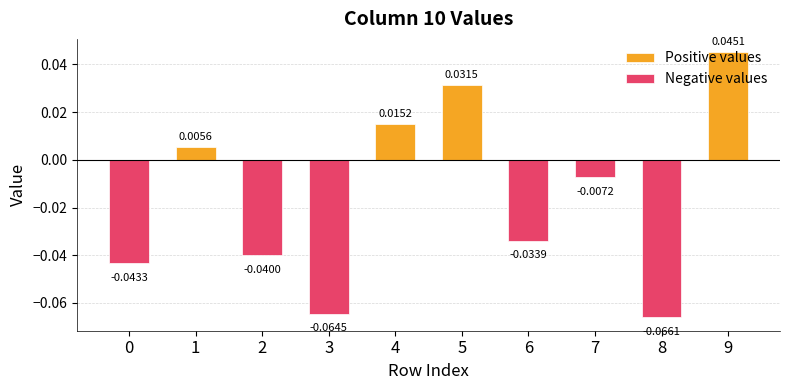

How many Negative values values are between 0 and 1?

4